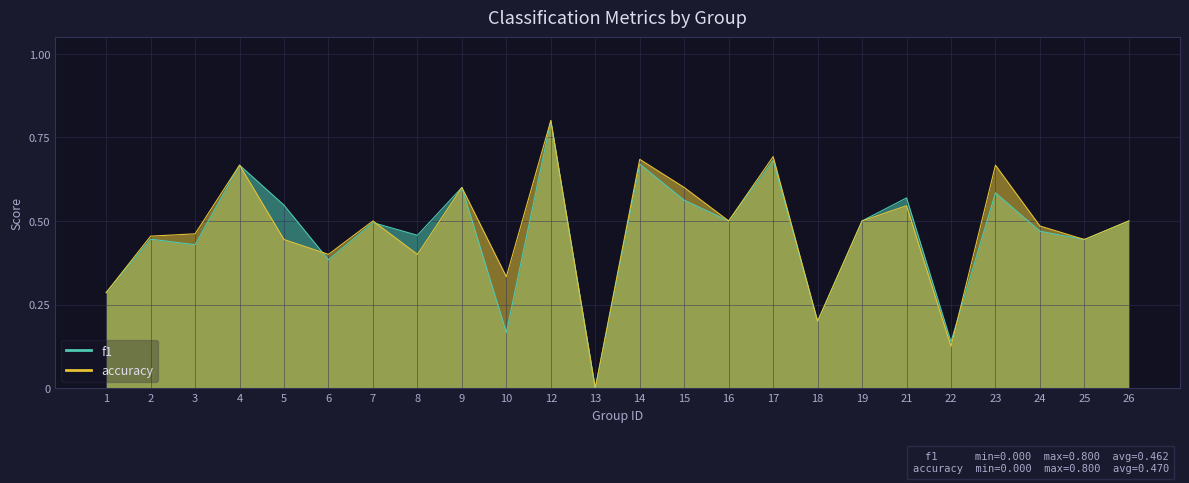

Does the chart display data point markers on the line(s)?

No